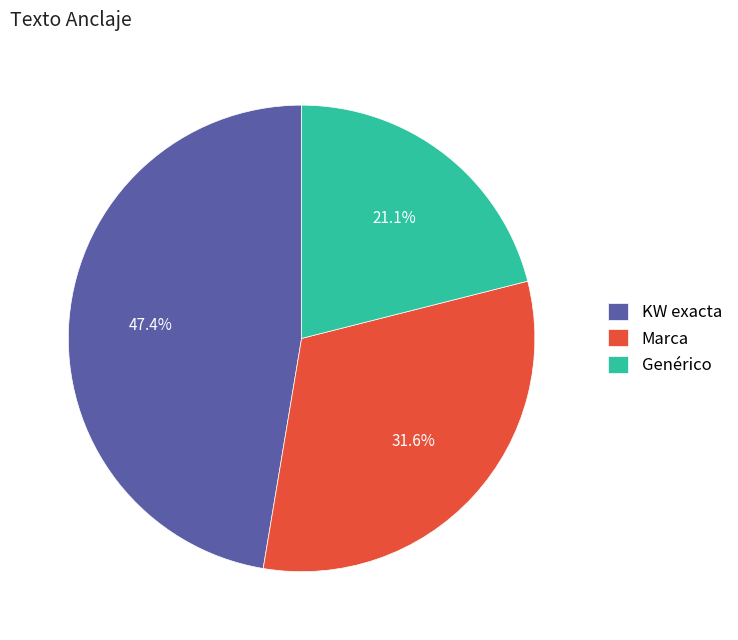

Which has a higher value, KW exacta or Marca?

KW exacta